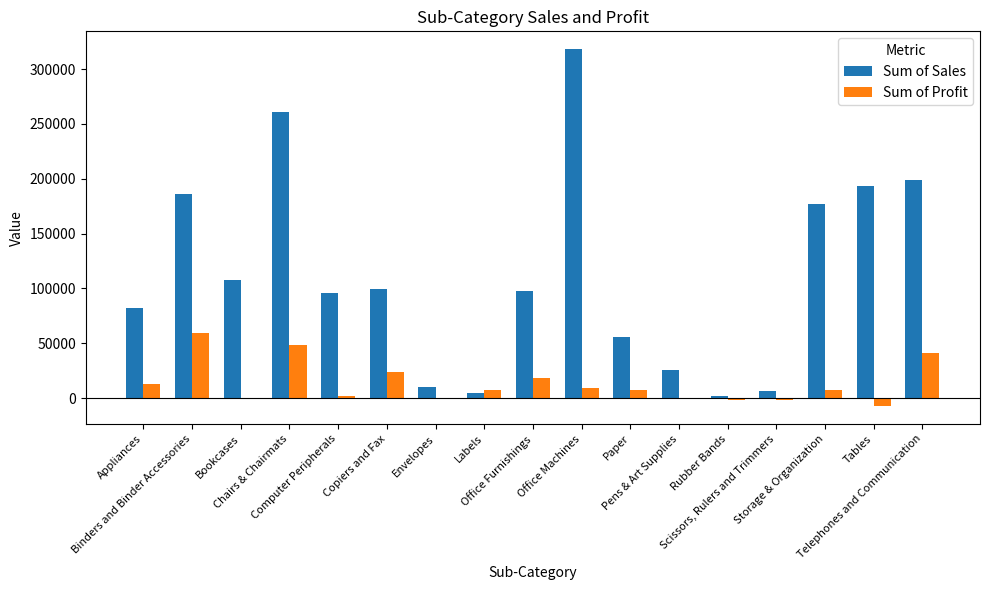

What is the greatest value displayed?

318169.7